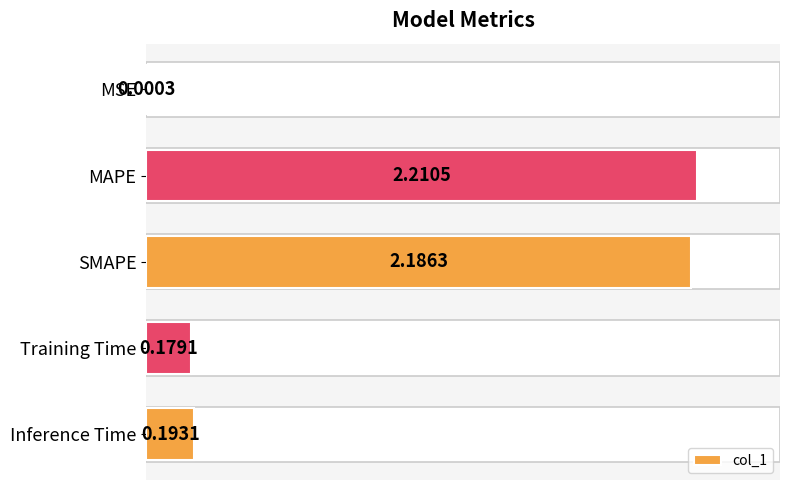

Where is the data nearest to the value 1?

Inference Time